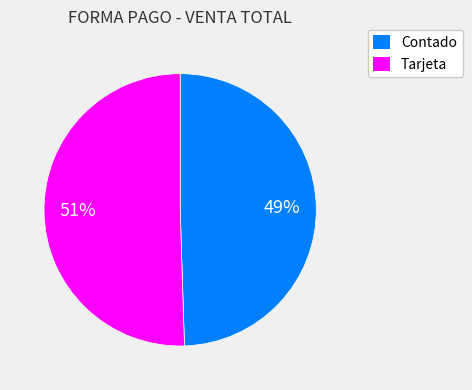

Approximately how many times larger is the value at Contado compared to Tarjeta?

1.0